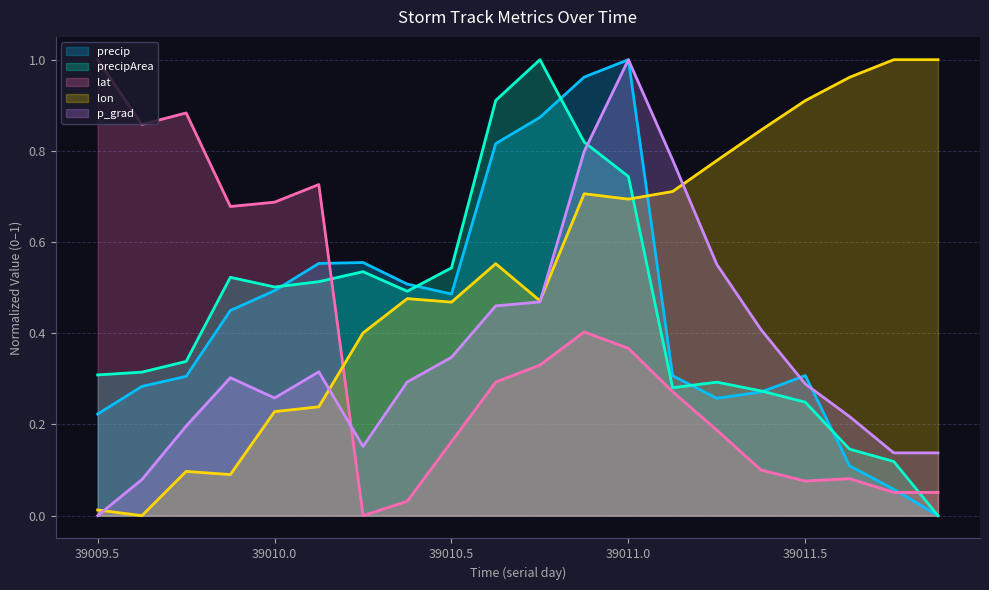

How many values in precip are above zero?

19